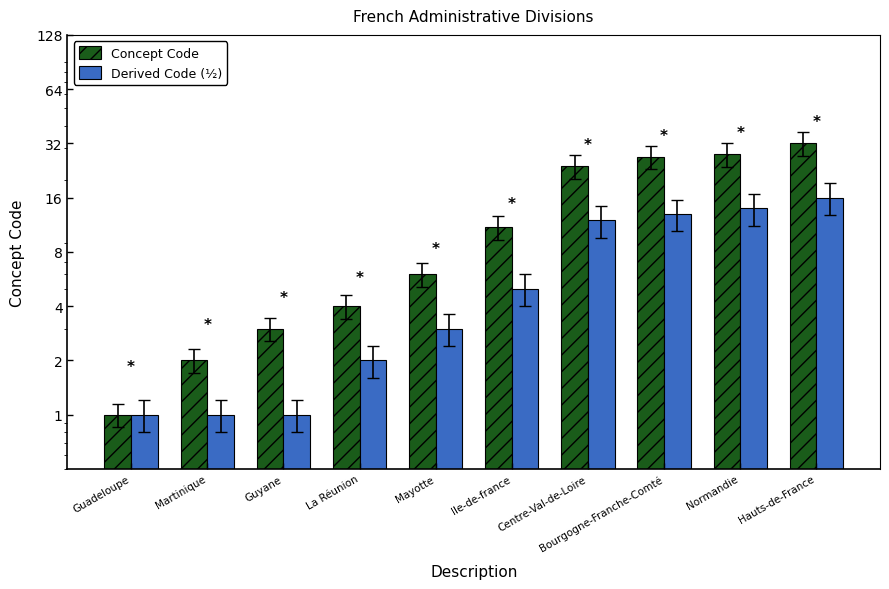

What is the average value of the Derived Code (½) series?

7